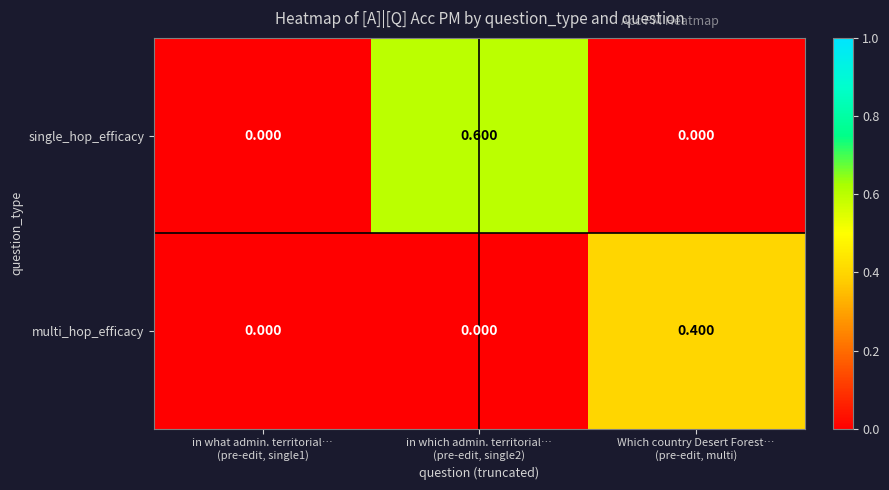

List the series in order of their overall mean, lowest first.

multi_hop_efficacy, single_hop_efficacy